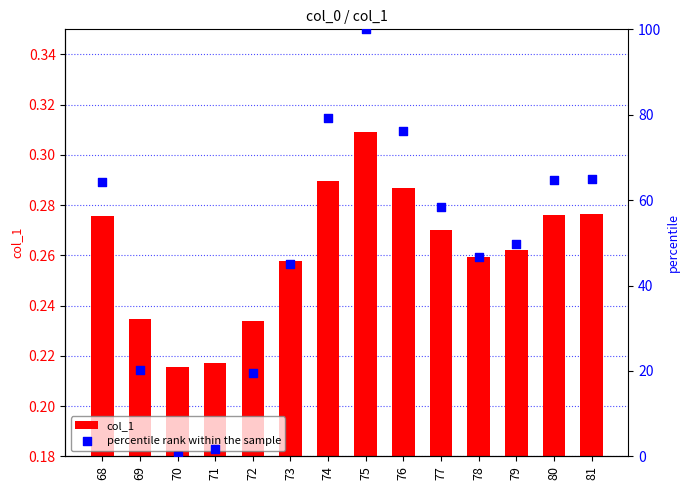

Which series contains the highest Y value?

percentile rank within the sample